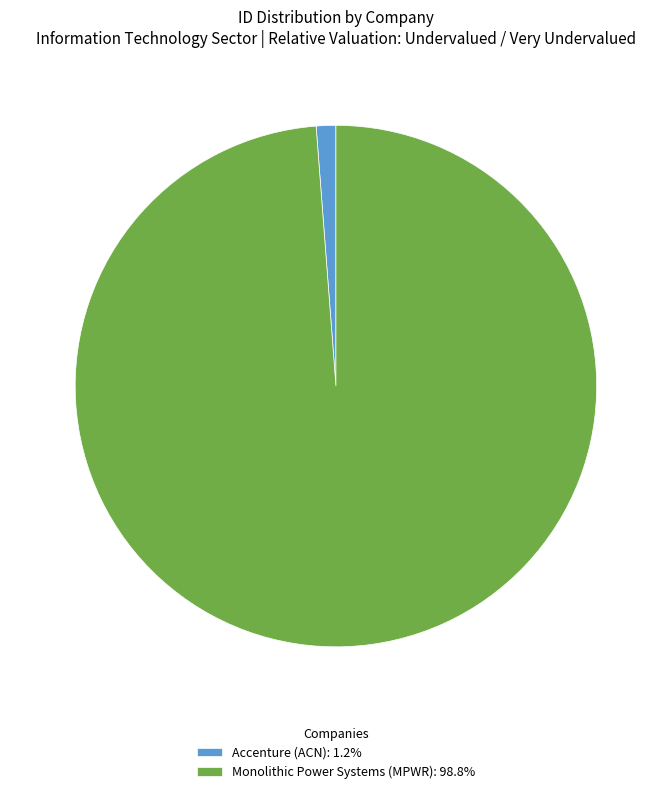

The Accenture (ACN) slice represents 1% of the pie. True or false?

True